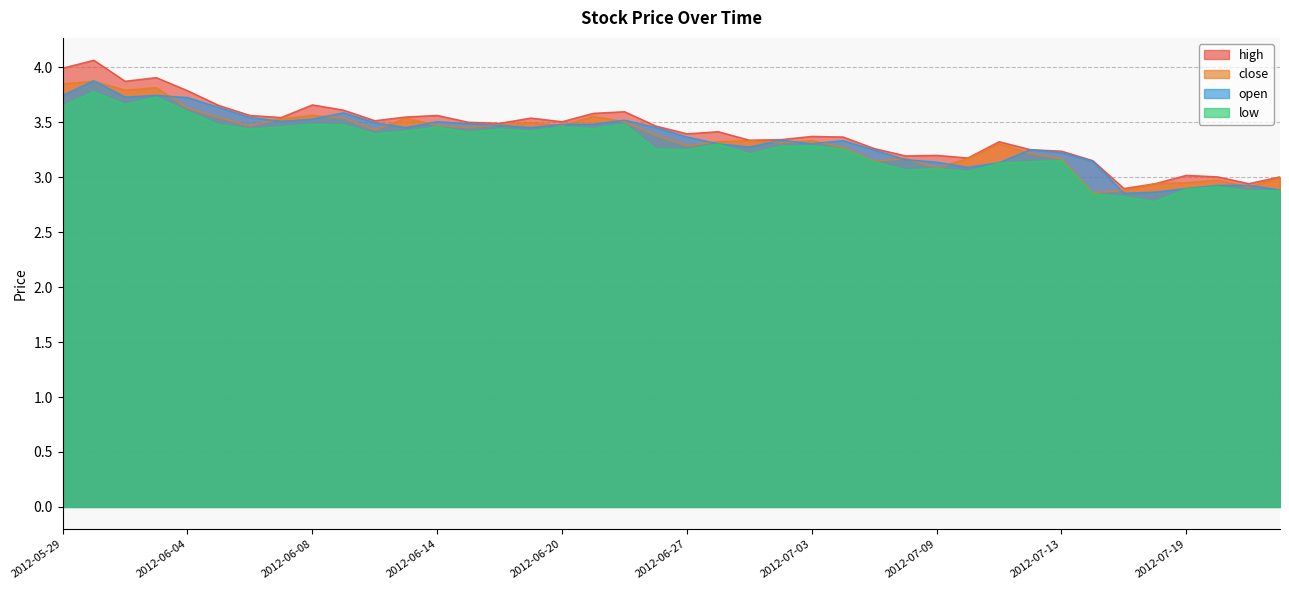

What is the total value across all series at 2012-05-30?

15.6